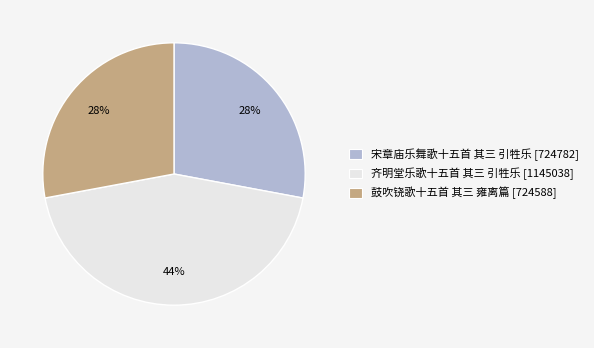

Between 宋章庙乐舞歌十五首 其三 引牲乐 and 齐明堂乐歌十五首 其三 引牲乐, which is larger?

齐明堂乐歌十五首 其三 引牲乐